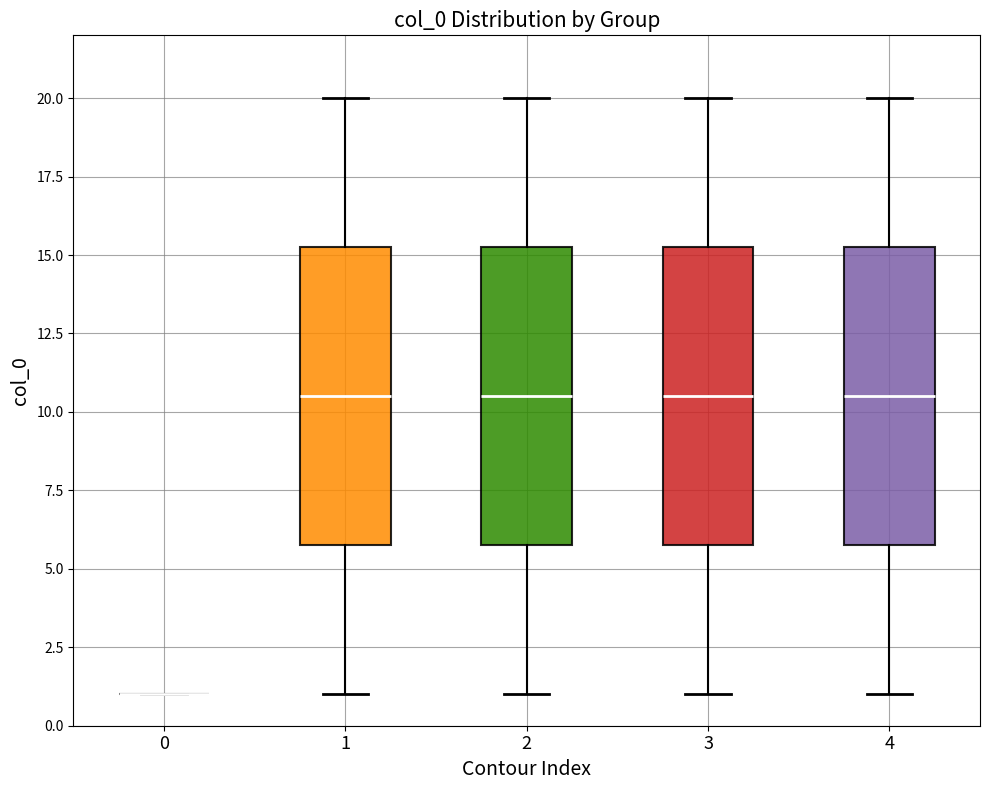

Where does the median line of the box at x = 1 sit on the y-axis? The values are not printed on the chart, so give them approximately, as read against the axis.

10.5